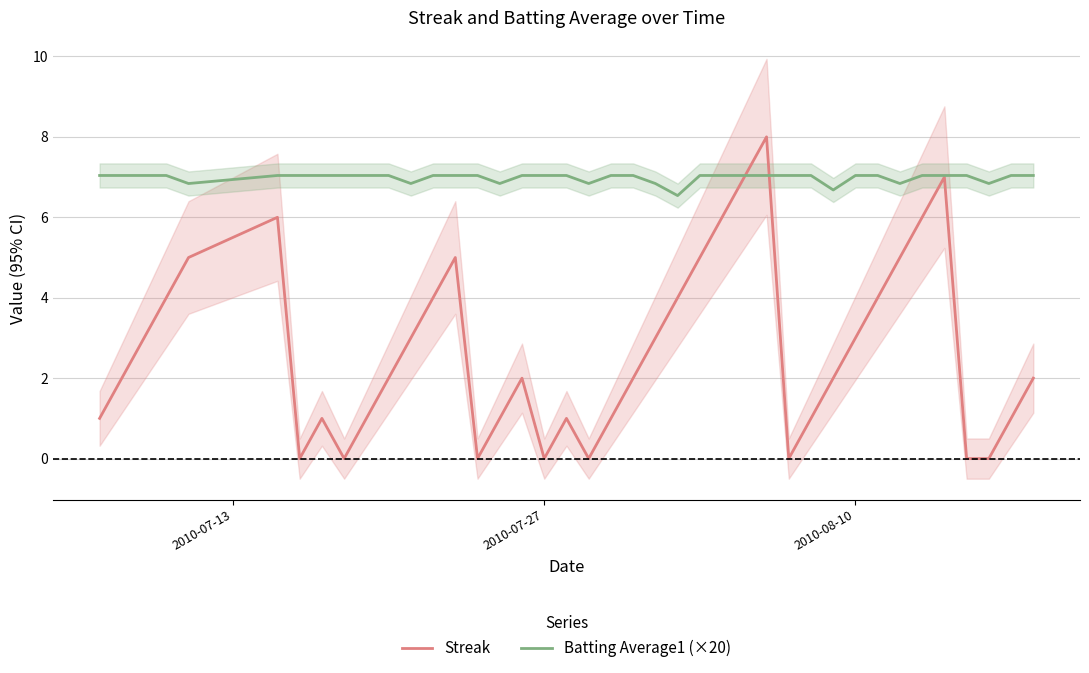

What is the maximum value shown in the chart?

8.0